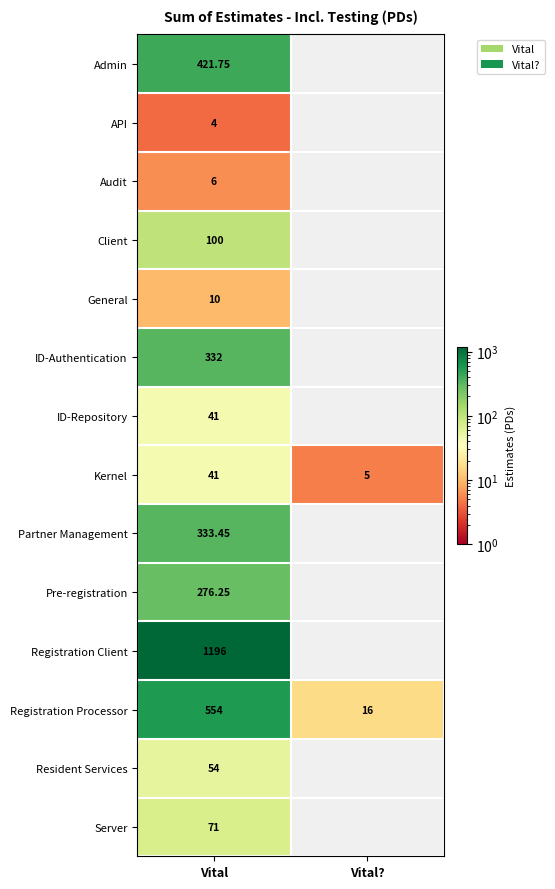

Is the value of API at Vital greater than the value of Pre-registration at Vital?

No